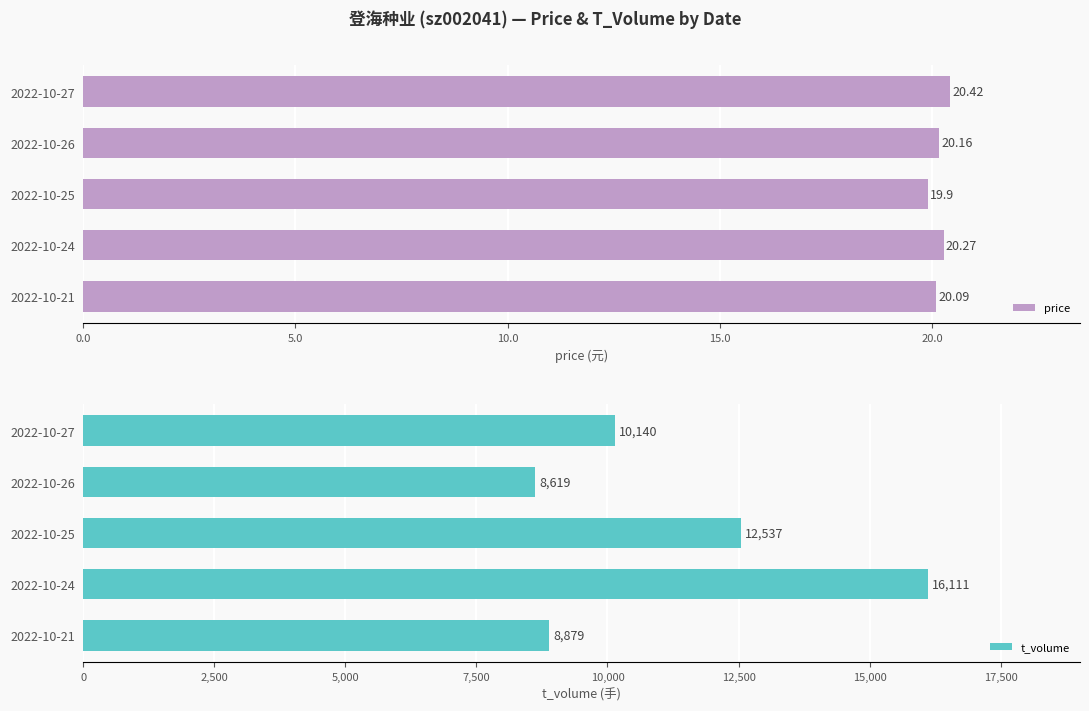

Rank the categories by price value from highest to lowest.

2022-10-27, 2022-10-24, 2022-10-26, 2022-10-21, 2022-10-25